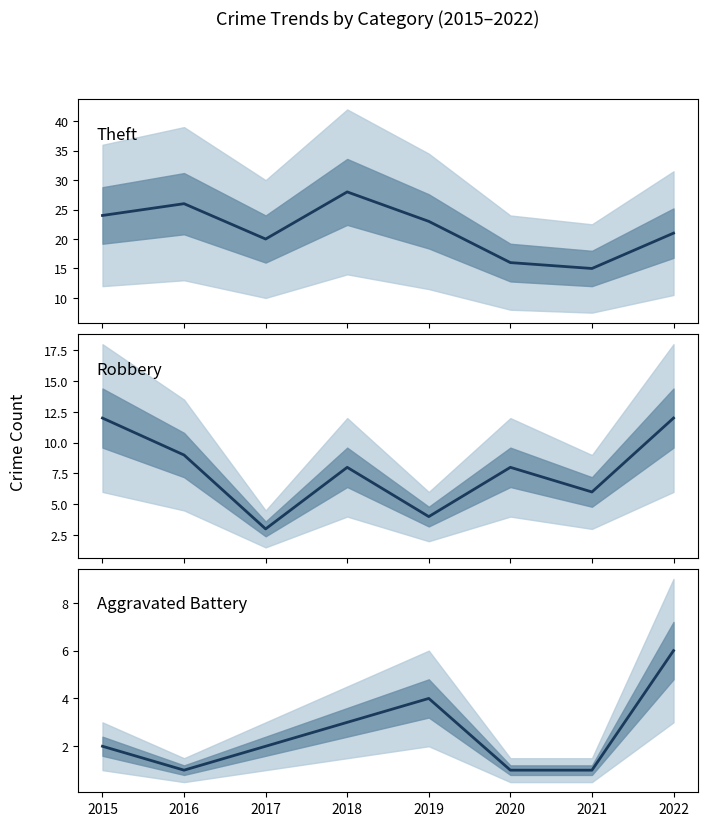

What is the value of the Aggravated Battery point at the 1st from the left?

2